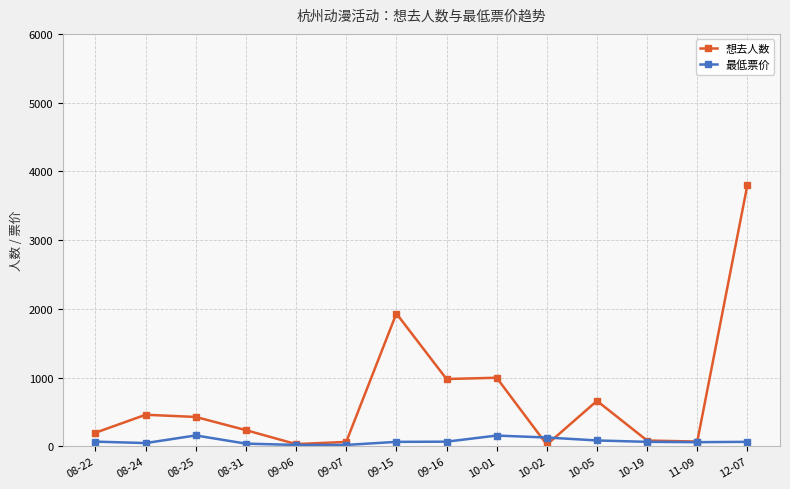

What is the average value of the 最低票价 series?

74.5